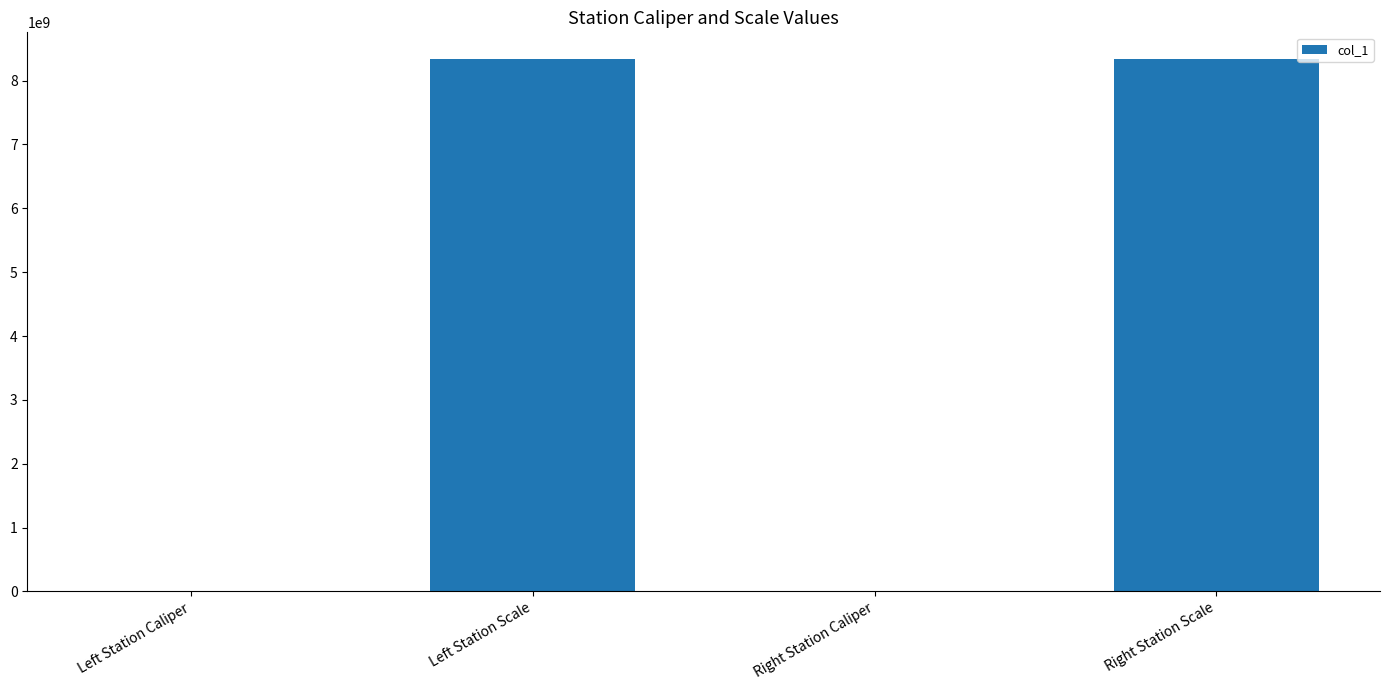

What is the greatest value displayed?

8340107097